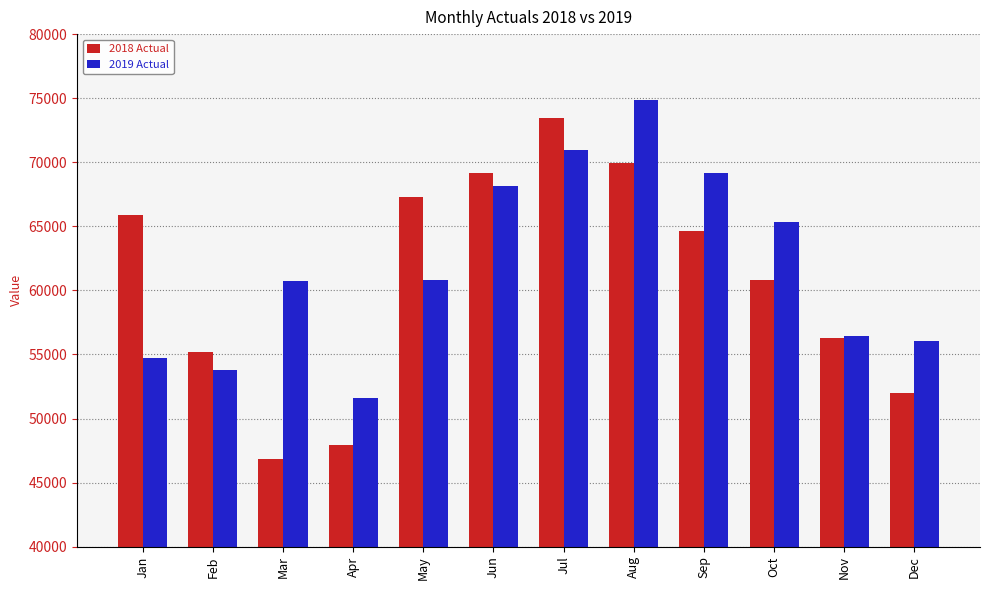

Which series has the widest spread of values?

2018 Actual